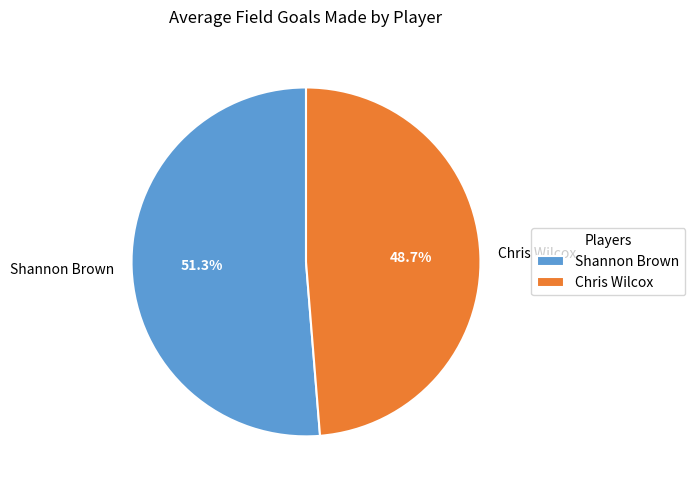

What is the largest slice in the pie chart?

Shannon Brown